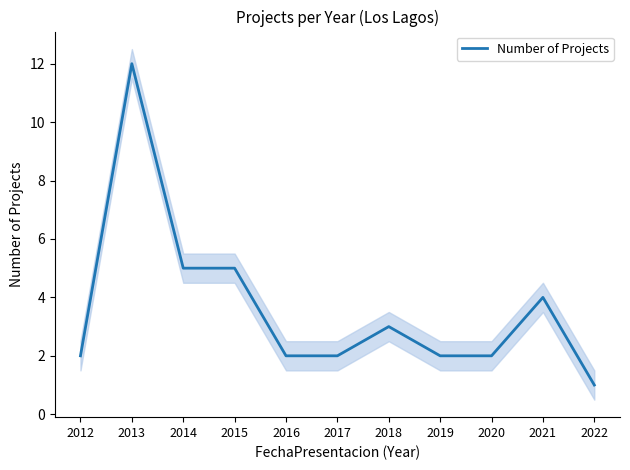

What is the average value?

4